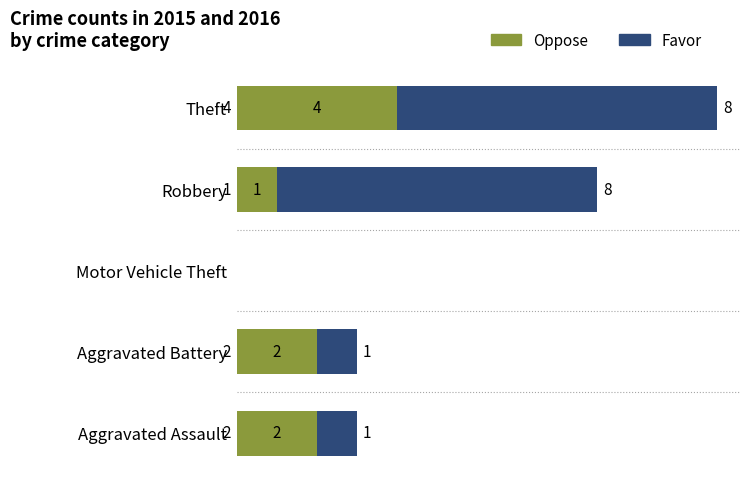

True or false: Oppose has a value of 2 at Theft.

False